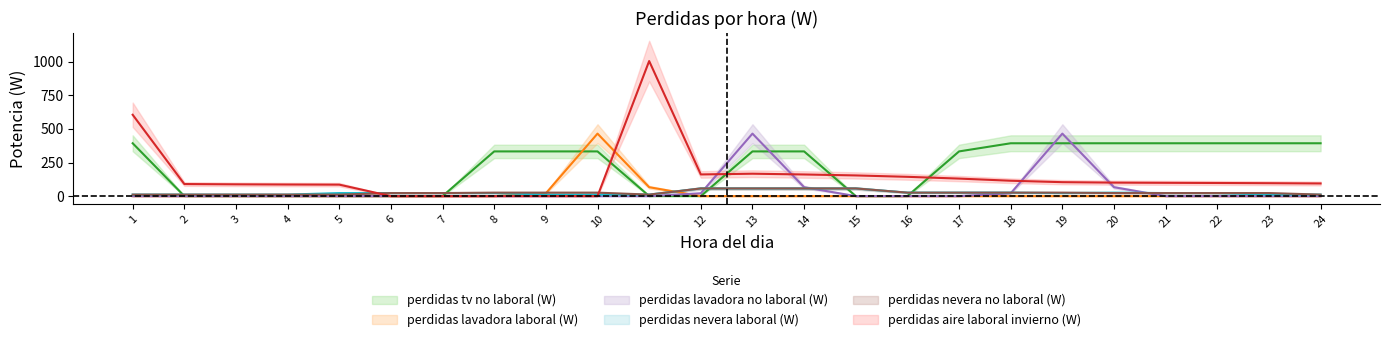

At which label does perdidas nevera no laboral (W) first exceed 22?

6